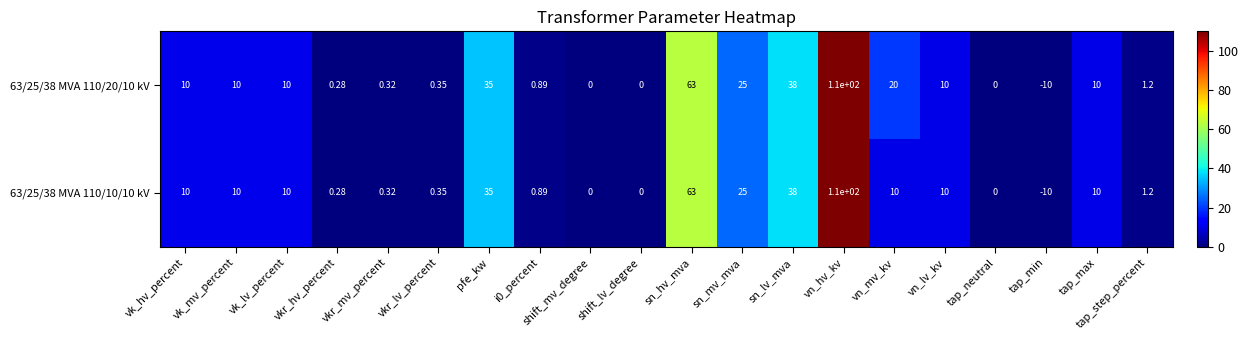

What is the minimum value shown in the chart?

-10.0